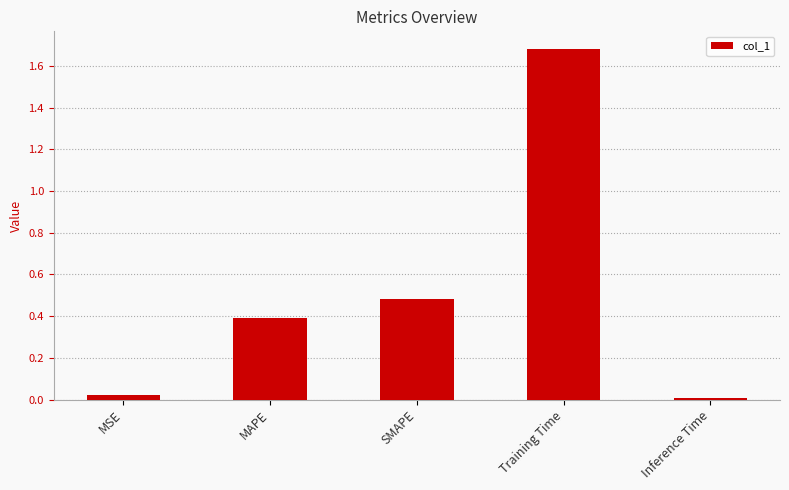

The value at SMAPE is 0.5. True or false?

True